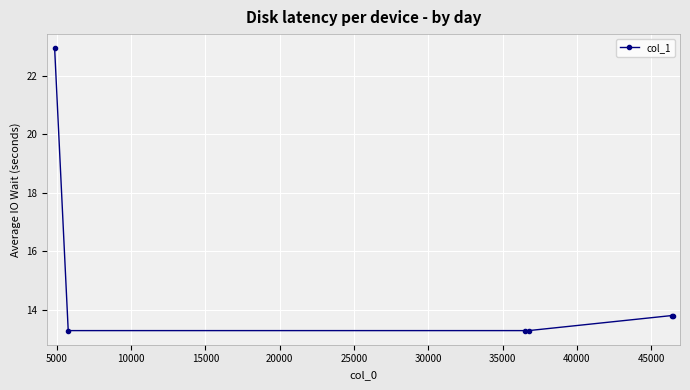

What is the difference between the maximum and minimum values?

9.6